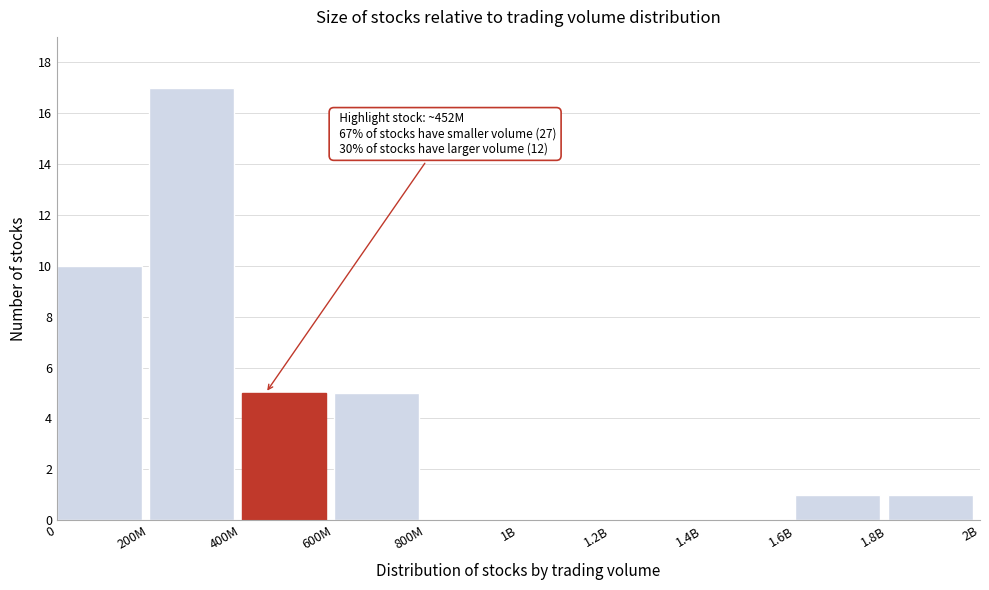

Reading right to left, what are all the values shown in this chart?

1.8B=1	1.6B=1	1.4B=0	1.2B=0	1B=0	800M=0	600M=5	400M=5	200M=17	0=10